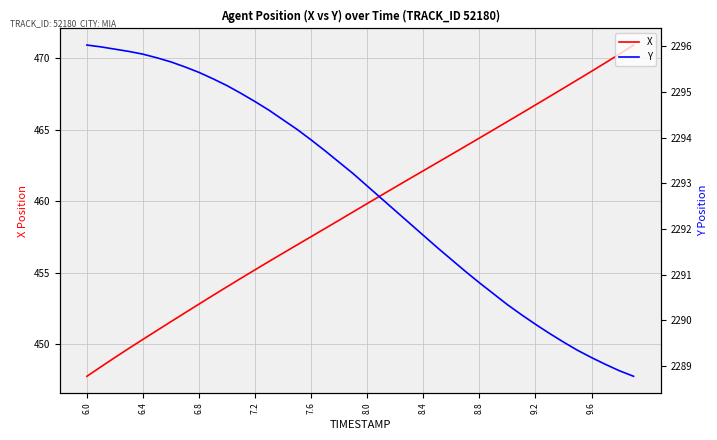

How many data points in X are less than 459?

19